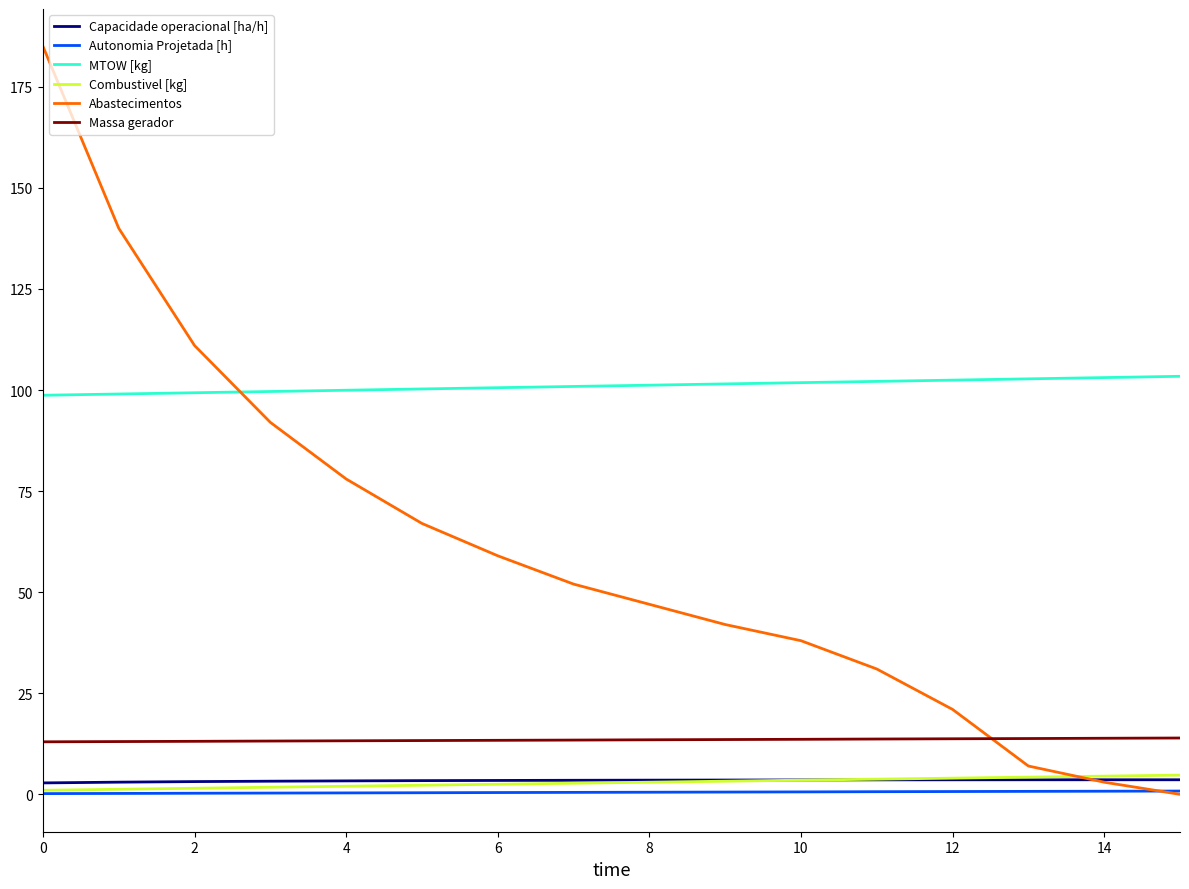

Which series has the largest total across all categories?

MTOW [kg]